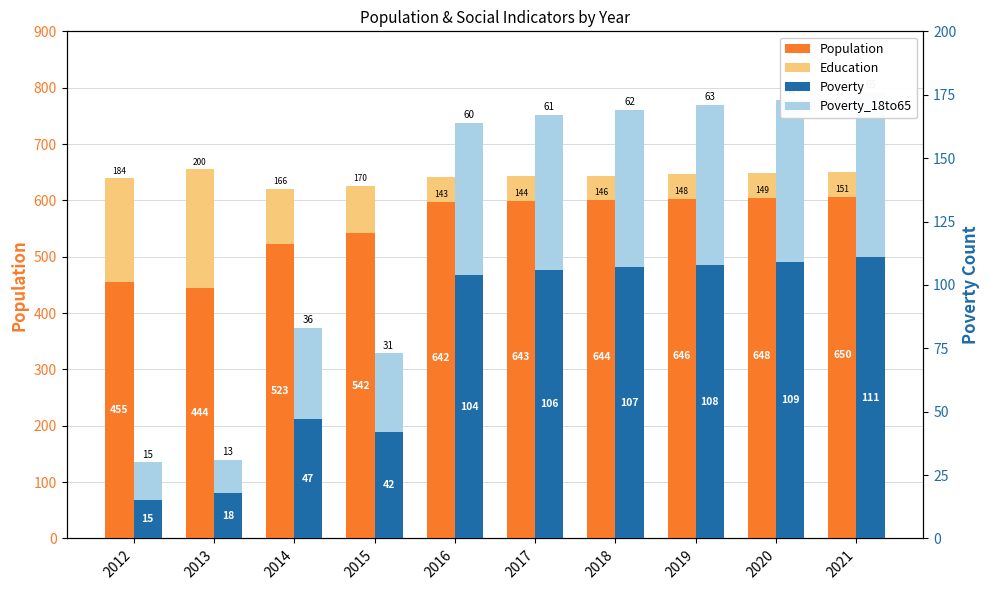

Between 2019 and 2017, which is larger?

2019